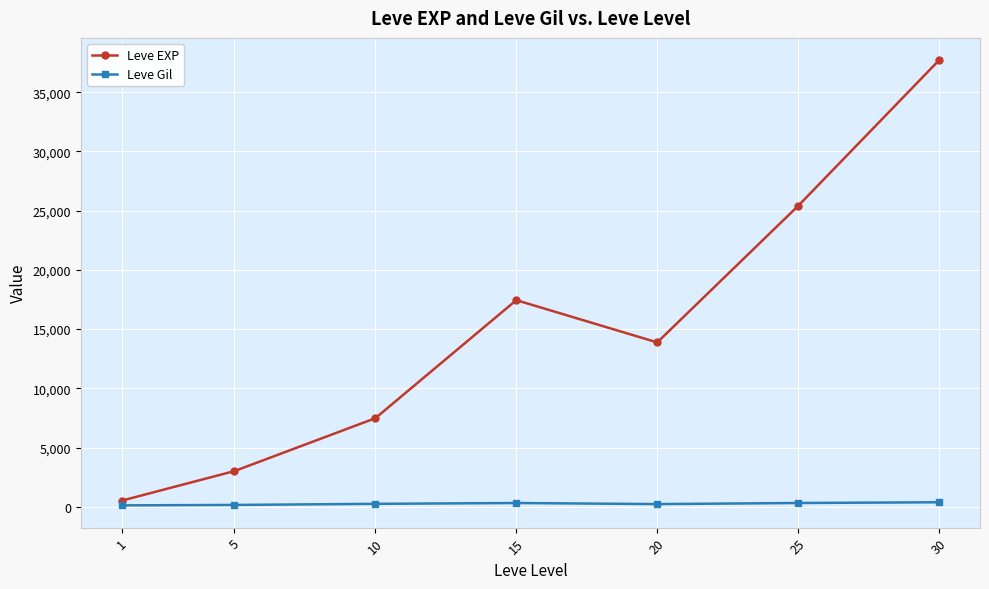

True or false: Leve EXP and Leve Gil cross at least once.

False